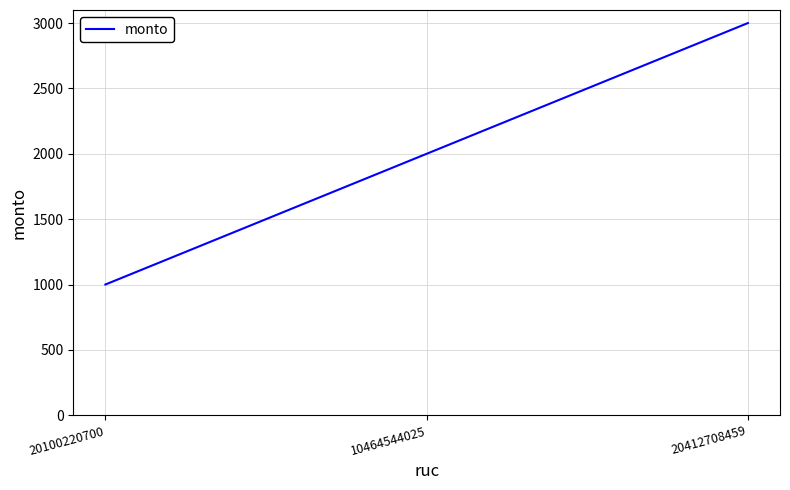

What is the minimum value shown in the chart?

1000